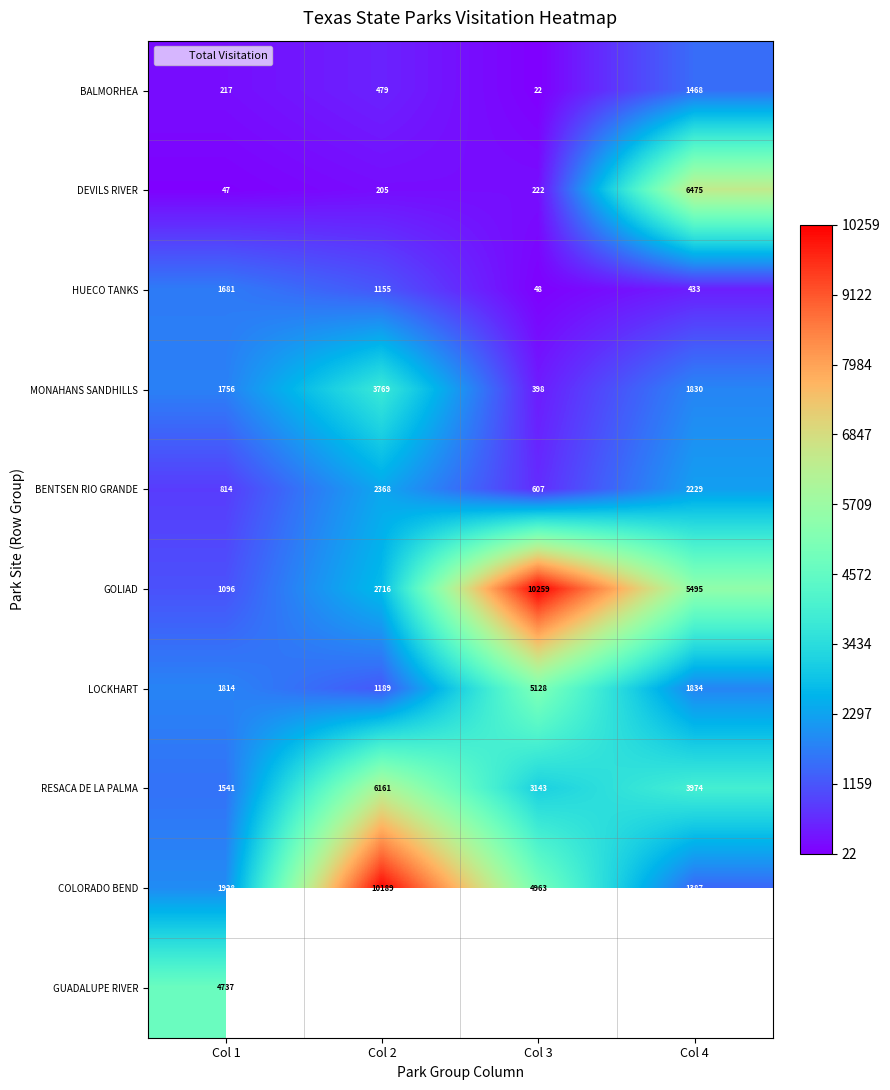

What is the sum of the BALMORHEA values at Col 4 and Col 2?

1947.0